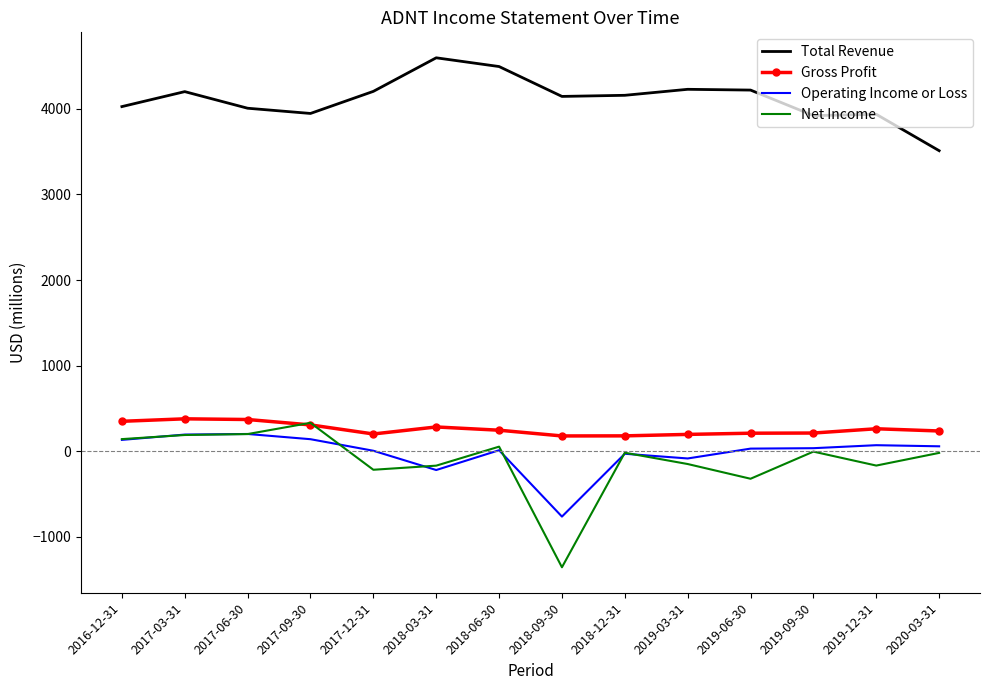

Is the value of Net Income at 2020-03-31 greater than the value of Total Revenue at 2018-03-31?

No